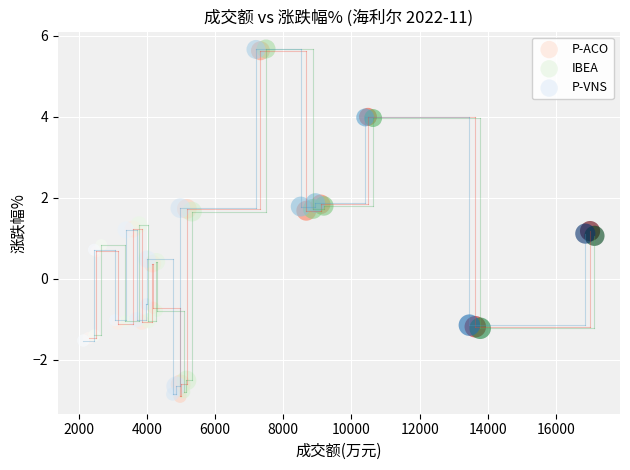

What are all the series names shown in the legend?

P-ACO, IBEA, P-VNS